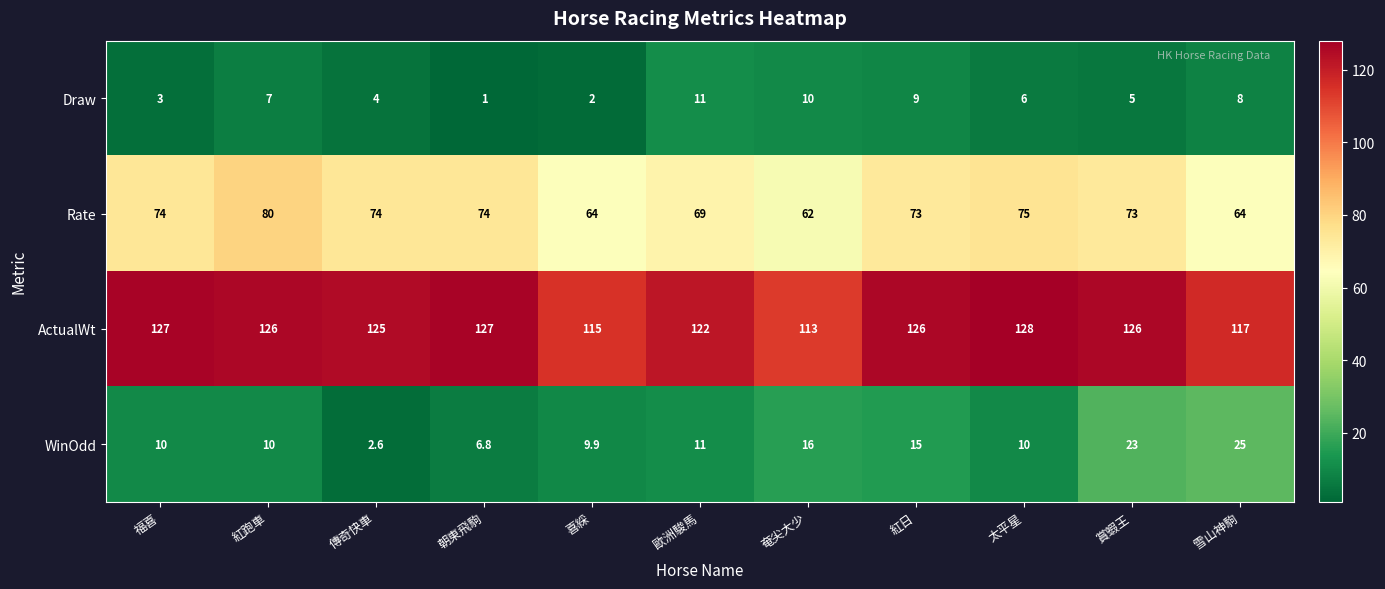

List the series in order of their peak value, highest first.

ActualWt, Rate, WinOdd, Draw